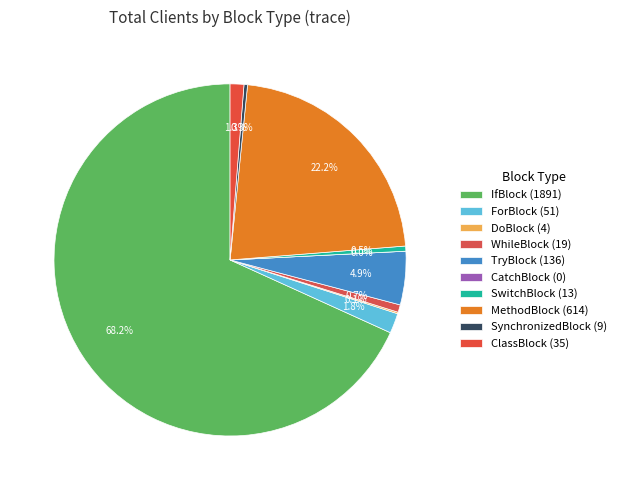

Count the number of slices in the pie.

10